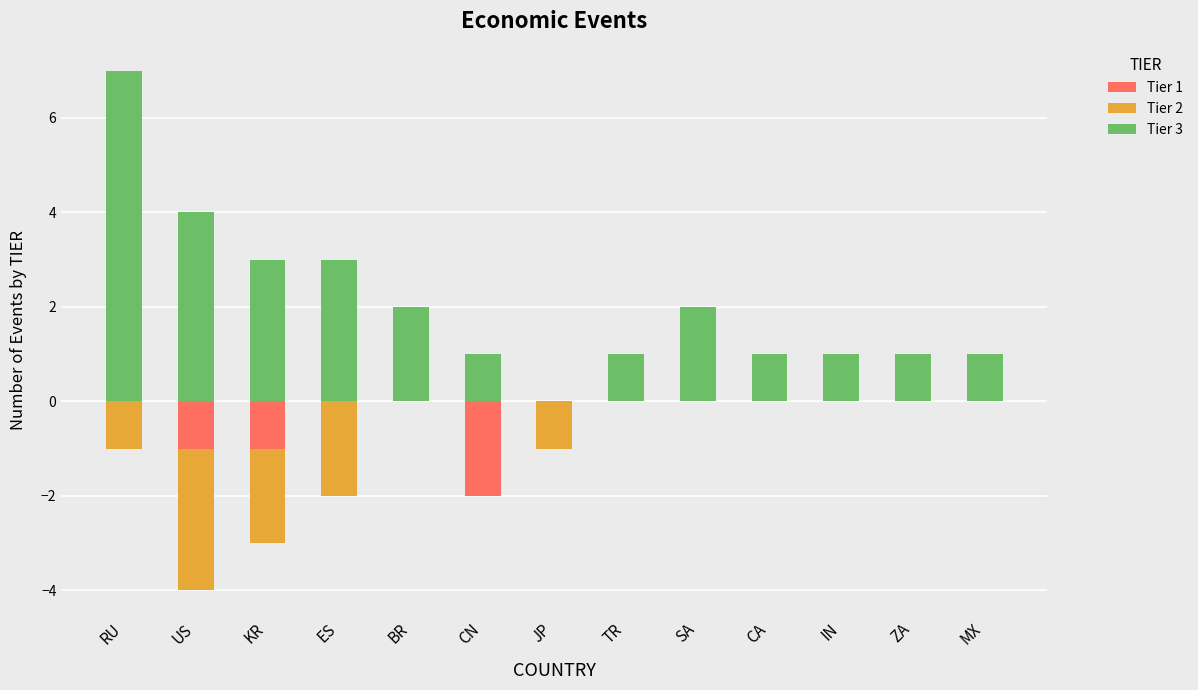

Rank the series at US from highest to lowest value.

Tier 3, Tier 1, Tier 2